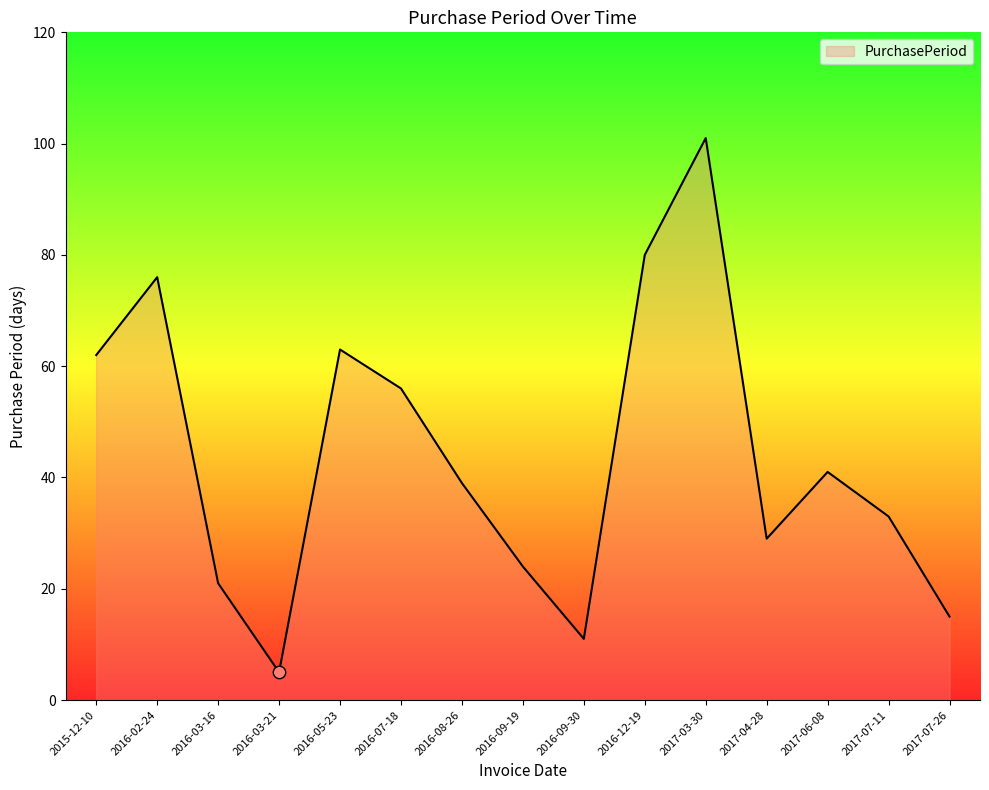

Between 2017-04-28 and 2016-08-26, which is larger?

2016-08-26